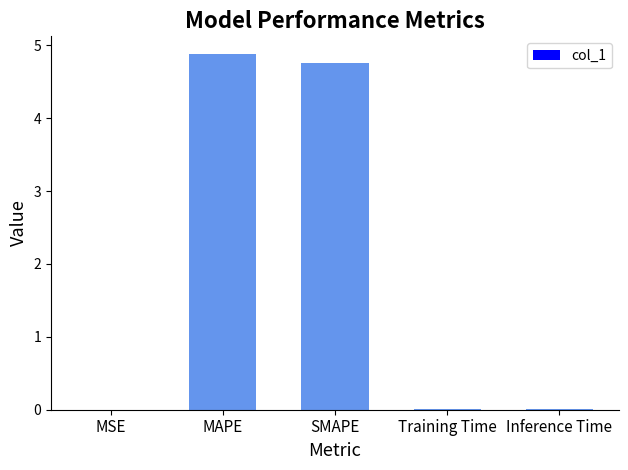

What is the average value?

1.9